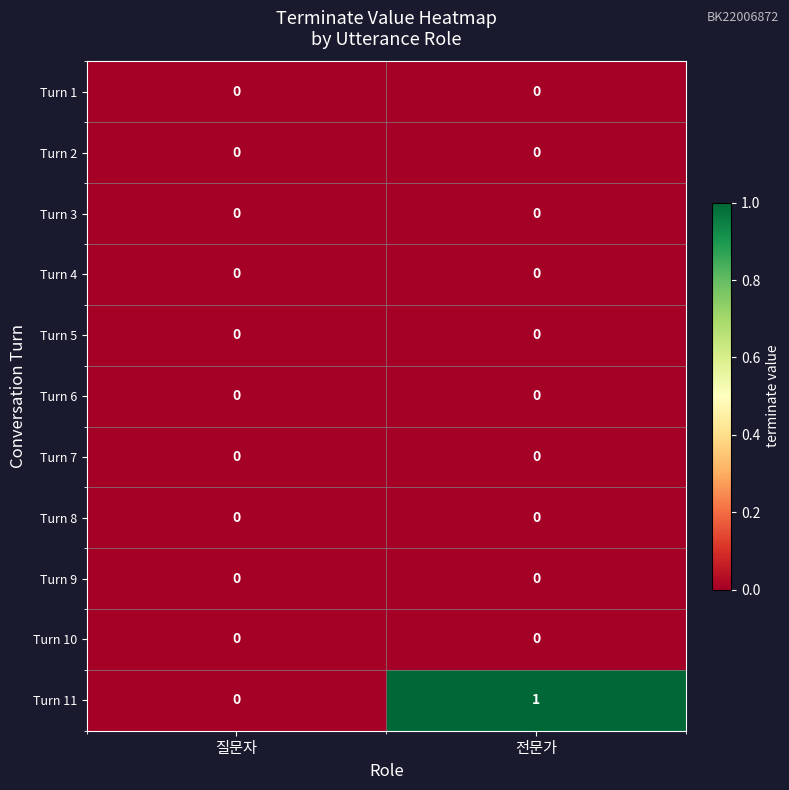

Reading left to right, what are all the values shown in this chart?

Turn 1: 질문자=0	전문가=0
Turn 2: 질문자=0	전문가=0
Turn 3: 질문자=0	전문가=0
Turn 4: 질문자=0	전문가=0
Turn 5: 질문자=0	전문가=0
Turn 6: 질문자=0	전문가=0
Turn 7: 질문자=0	전문가=0
Turn 8: 질문자=0	전문가=0
Turn 9: 질문자=0	전문가=0
Turn 10: 질문자=0	전문가=0
Turn 11: 질문자=0	전문가=1